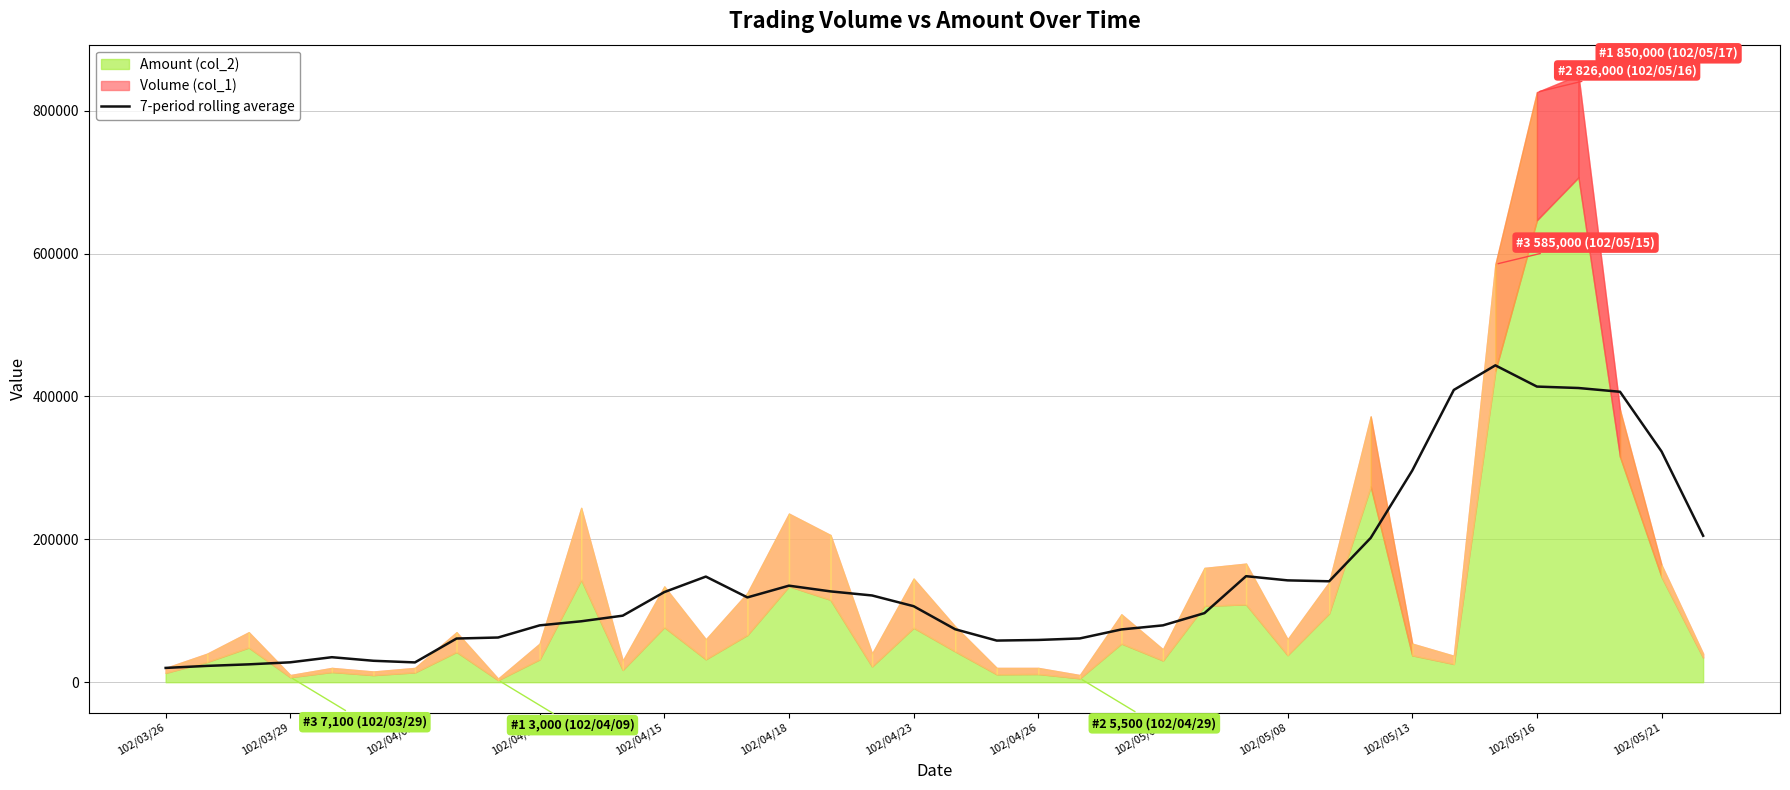

True or false: the data shows 139687.0 at 37.

False